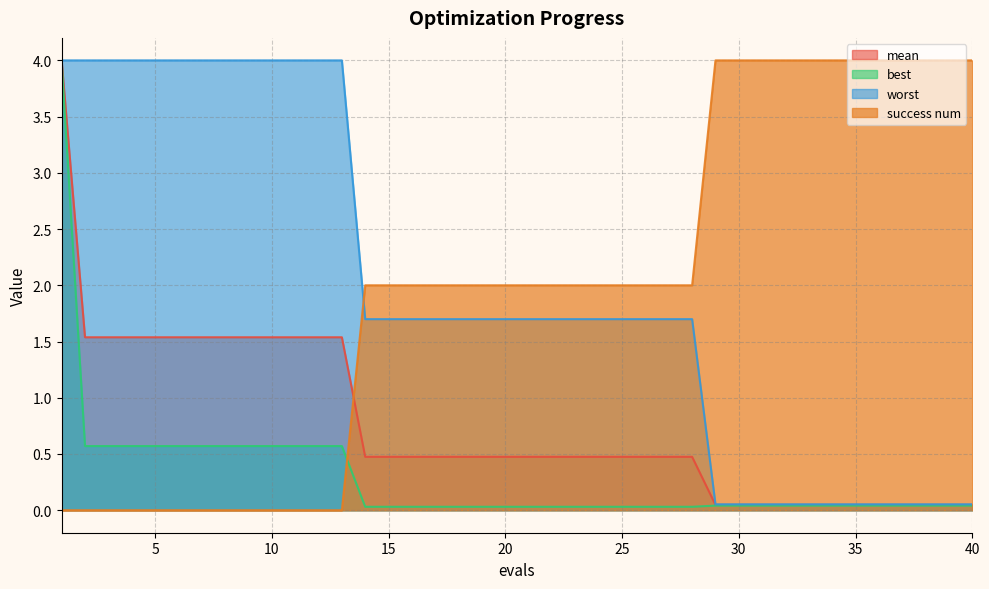

How many lines are shown in the chart?

4